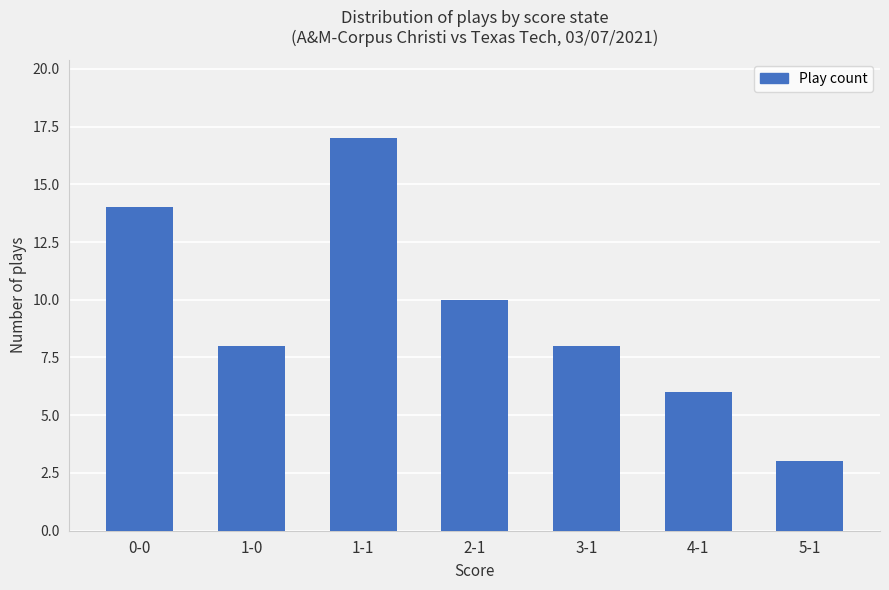

What is the label of the 1st bar from the right?

5-1